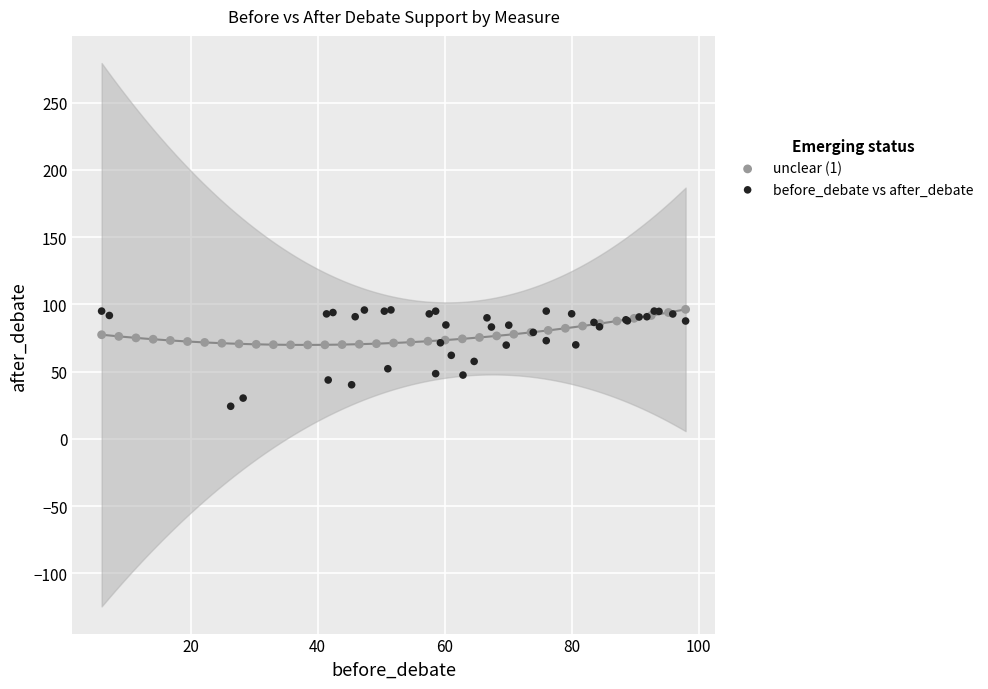

Which series has the widest spread of Y values?

before_debate vs after_debate